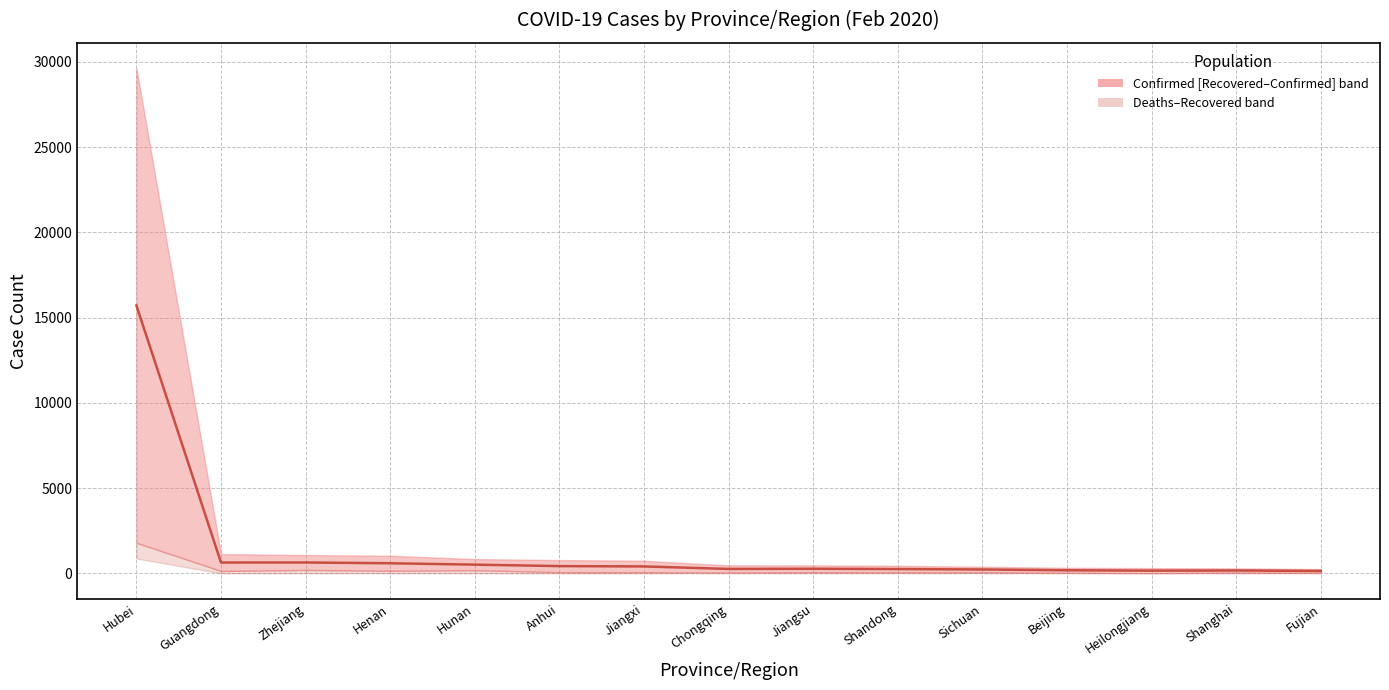

The chart shows a value of 228.5 at Sichuan. True or false?

True